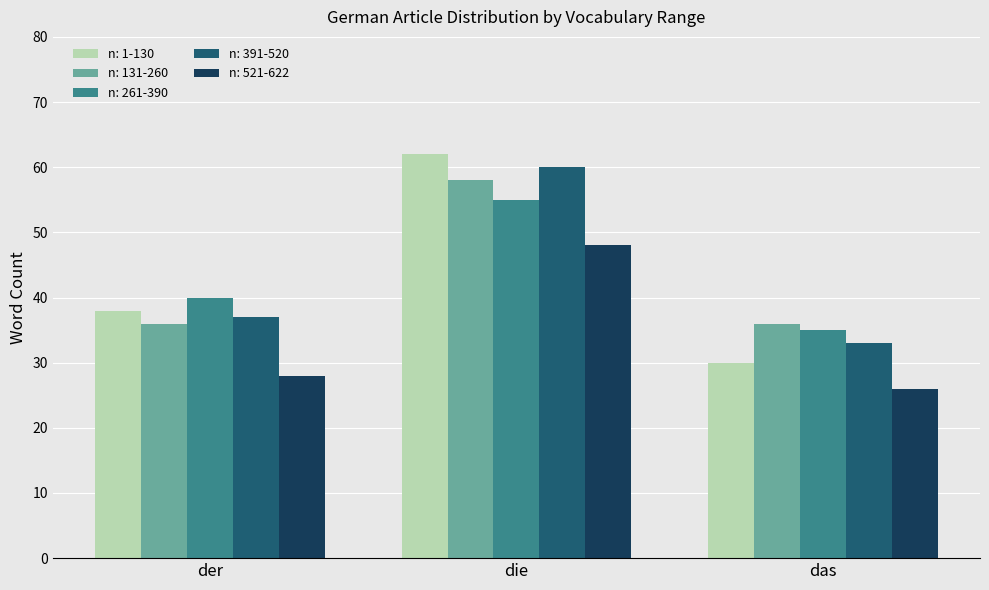

What is the greatest value displayed?

62